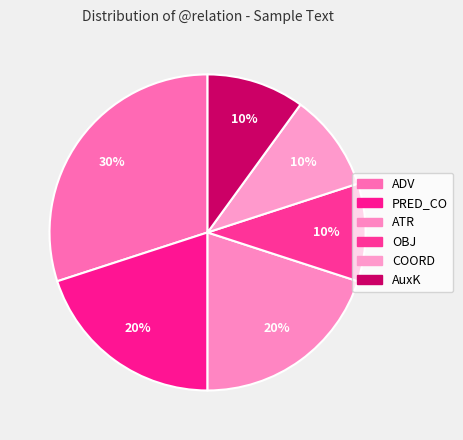

The PRED_CO slice represents 20% of the pie. True or false?

True